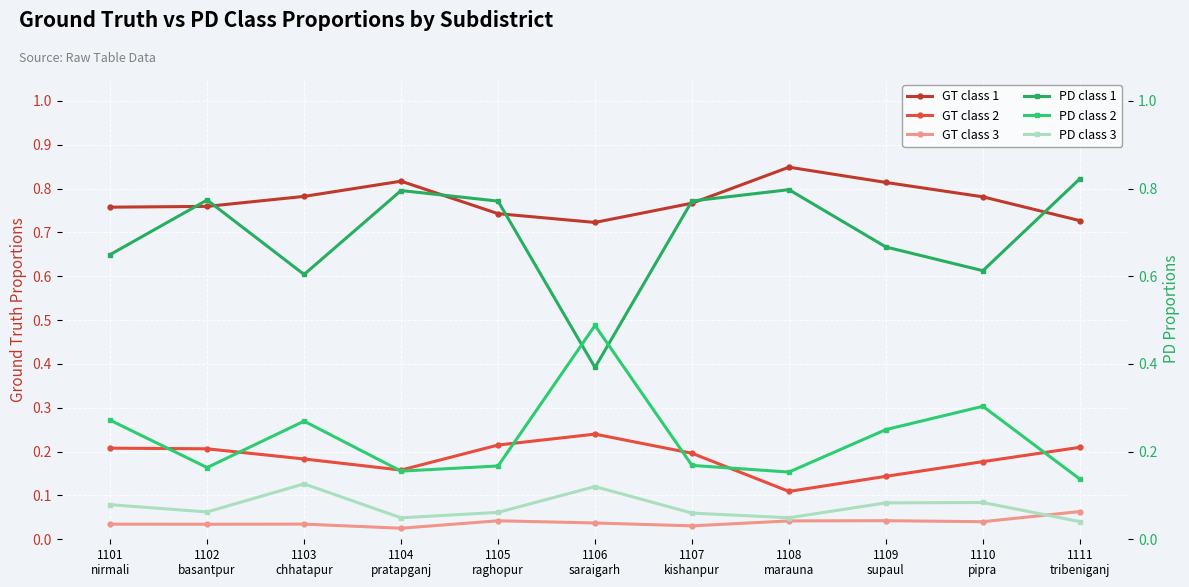

At which label is PD class 1 closest to 0?

1106
saraigarh